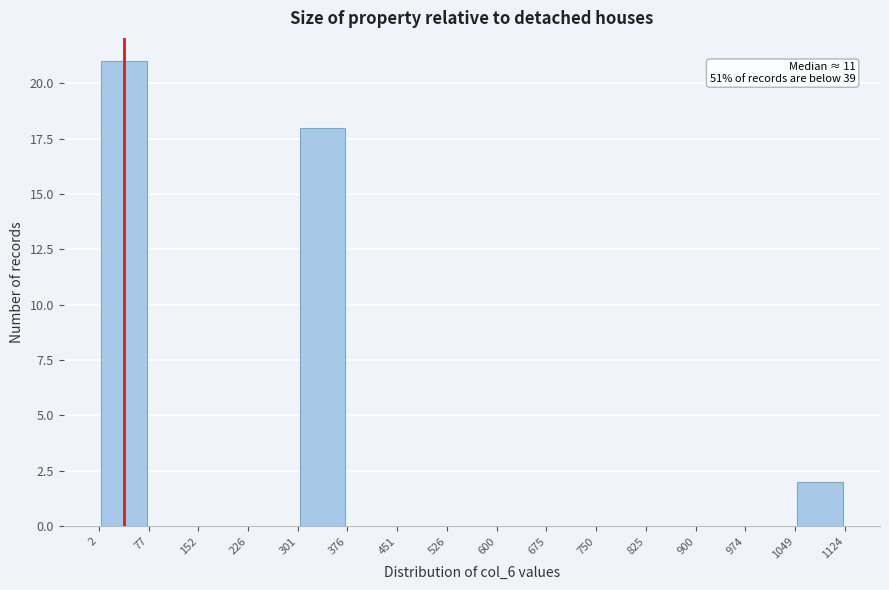

Which range on the x-axis has the tallest bar?

2 to 77